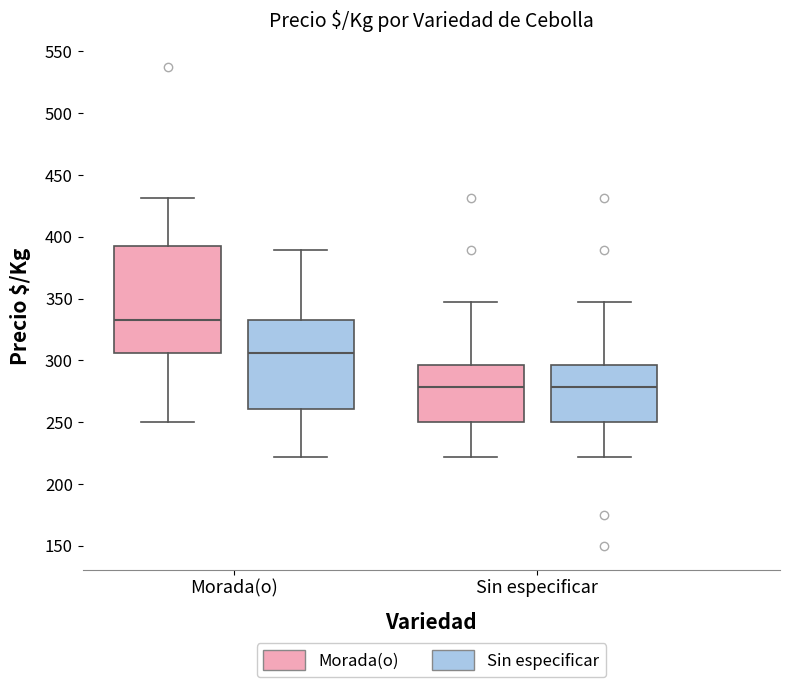

Reading left to right, transcribe this box plot: for each box, give where its median line is, the range the box spans, and where its two whiskers end, as read against the y-axis. The values are not printed on the chart, so give them approximately, as read against the axis.

Morada(o) (Morada(o)): median 335, box 305 to 395, whiskers 250 to 430
Morada(o) (Sin especificar): median 305, box 260 to 335, whiskers 220 to 390
Sin especificar (Morada(o)): median 280, box 250 to 295, whiskers 220 to 345
Sin especificar (Sin especificar): median 280, box 250 to 295, whiskers 220 to 345